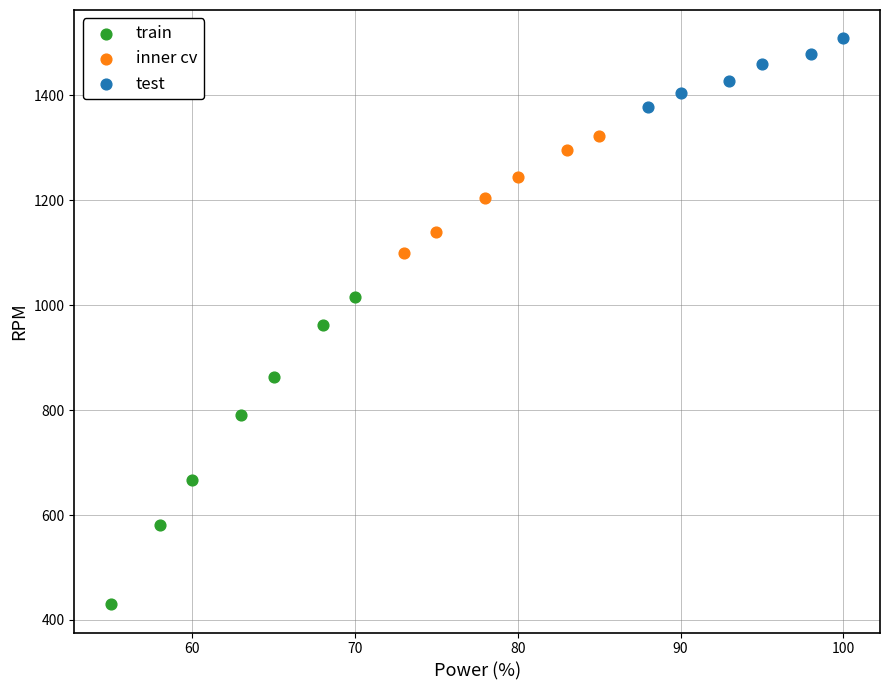

Which series has the widest spread of Y values?

train